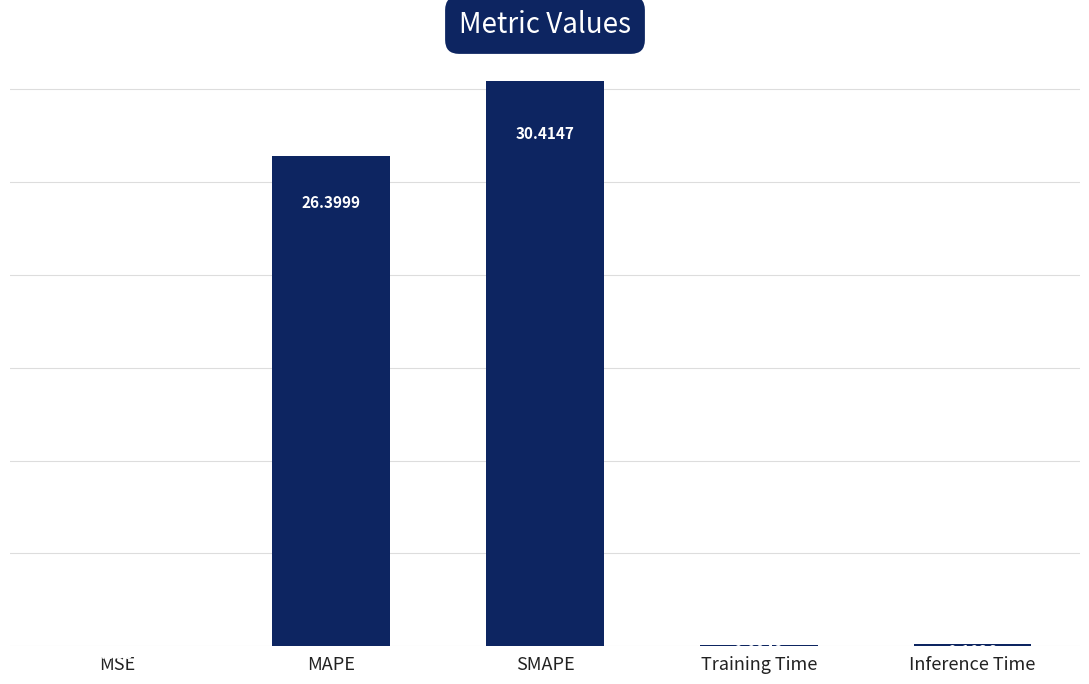

What is the sum of all values?

57.0